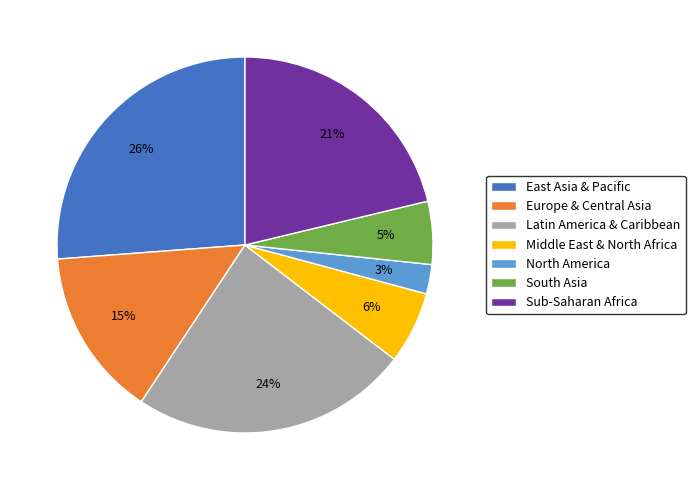

Combined, do North America and Latin America & Caribbean account for over 50%?

No